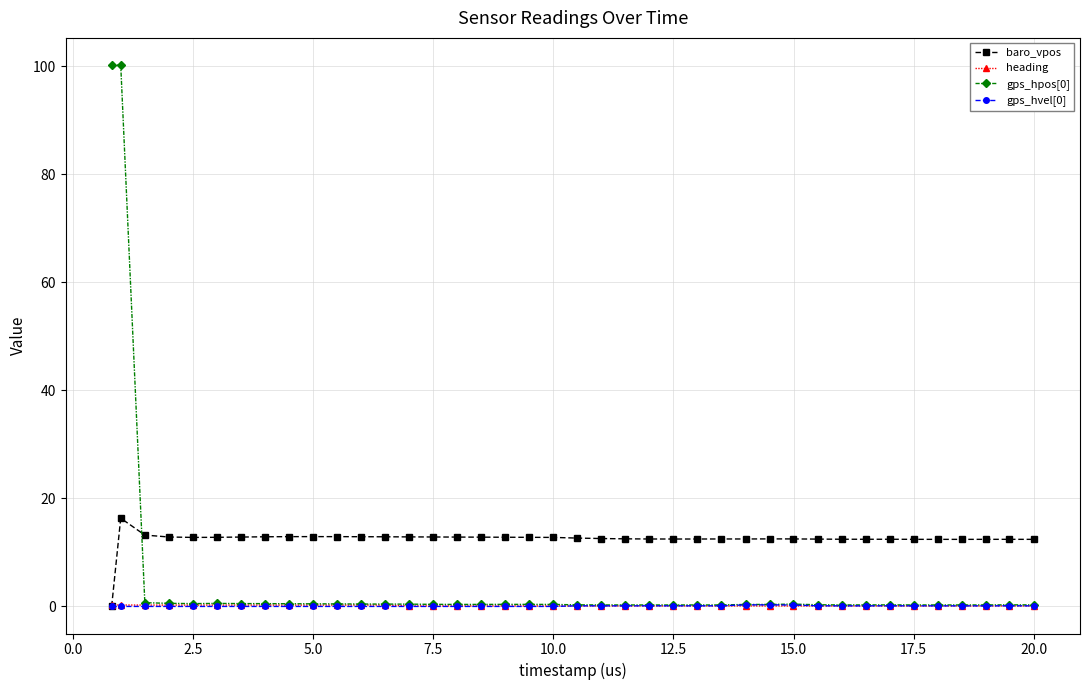

What is the average value of the gps_hpos[0] series?

5.4